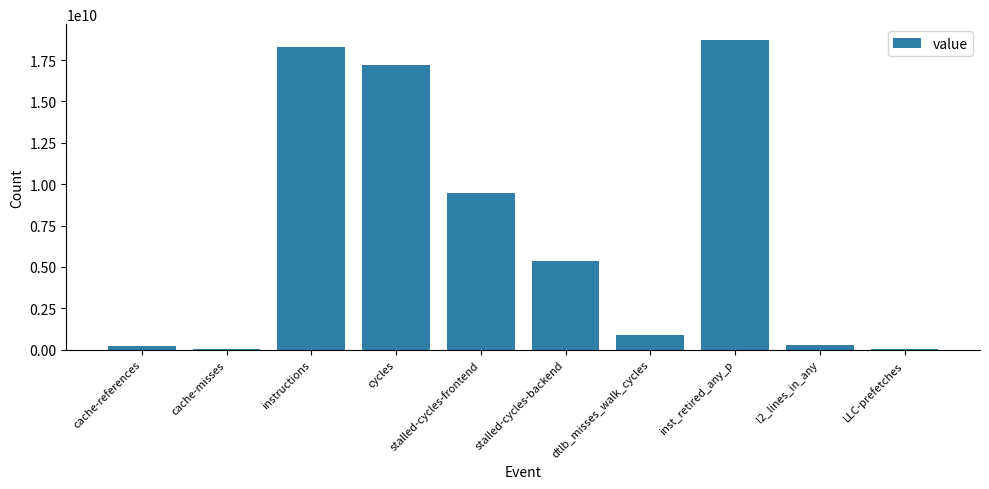

At which label is the value closest to 9384309253?

stalled-cycles-frontend